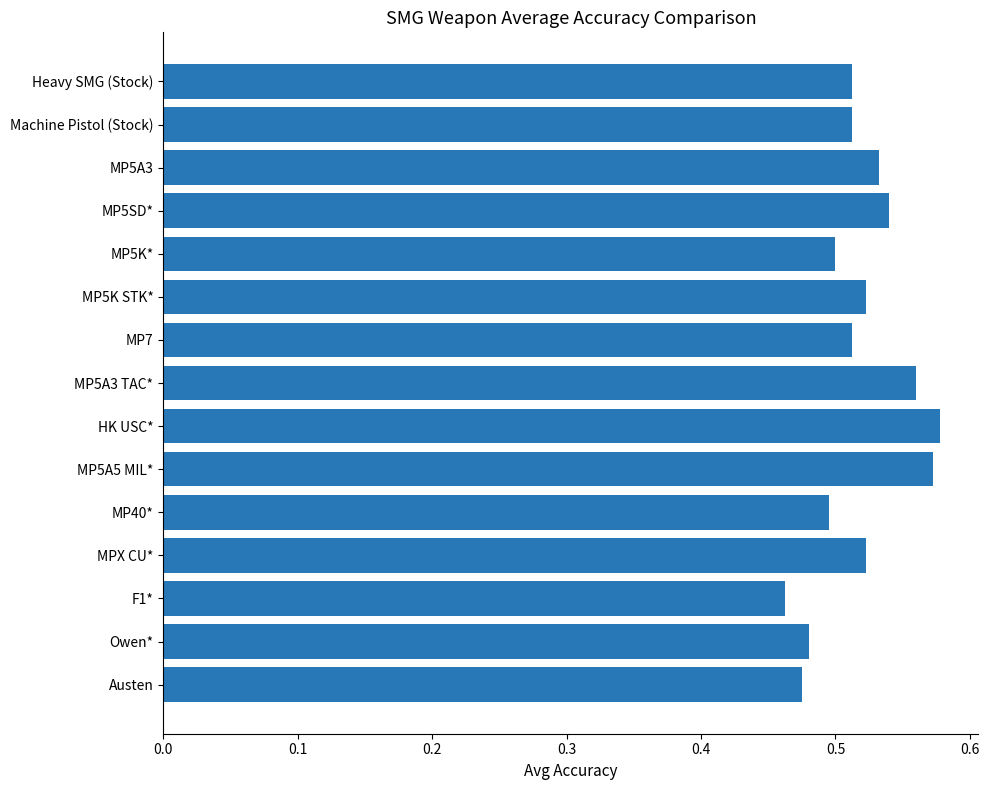

What position from the top is Heavy SMG (Stock)?

1